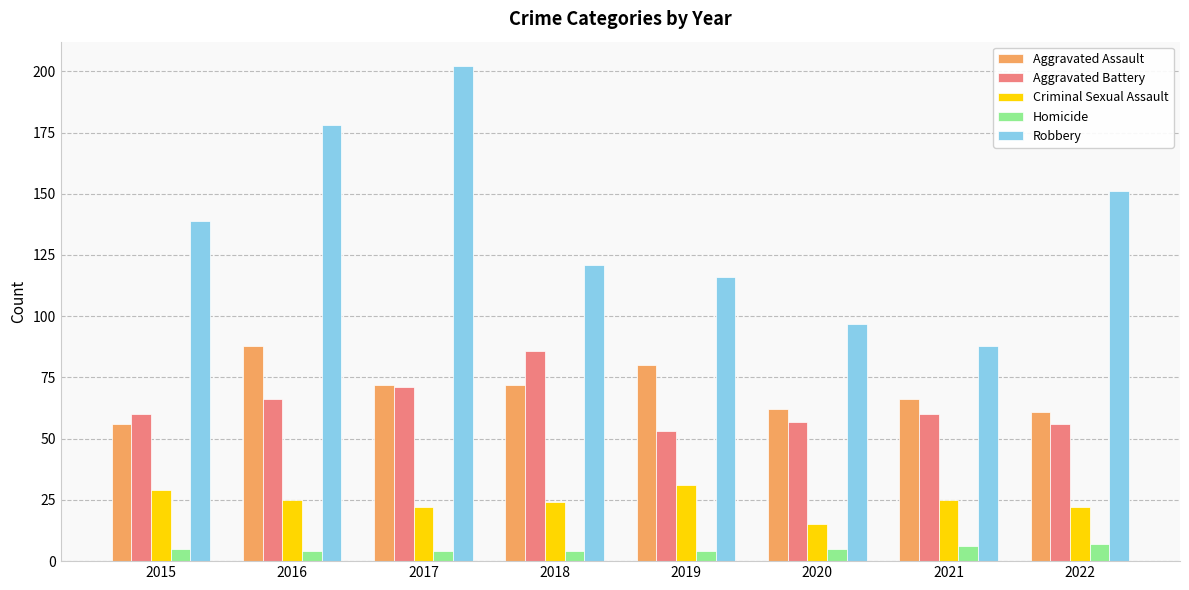

Which series has the widest spread of values?

Robbery